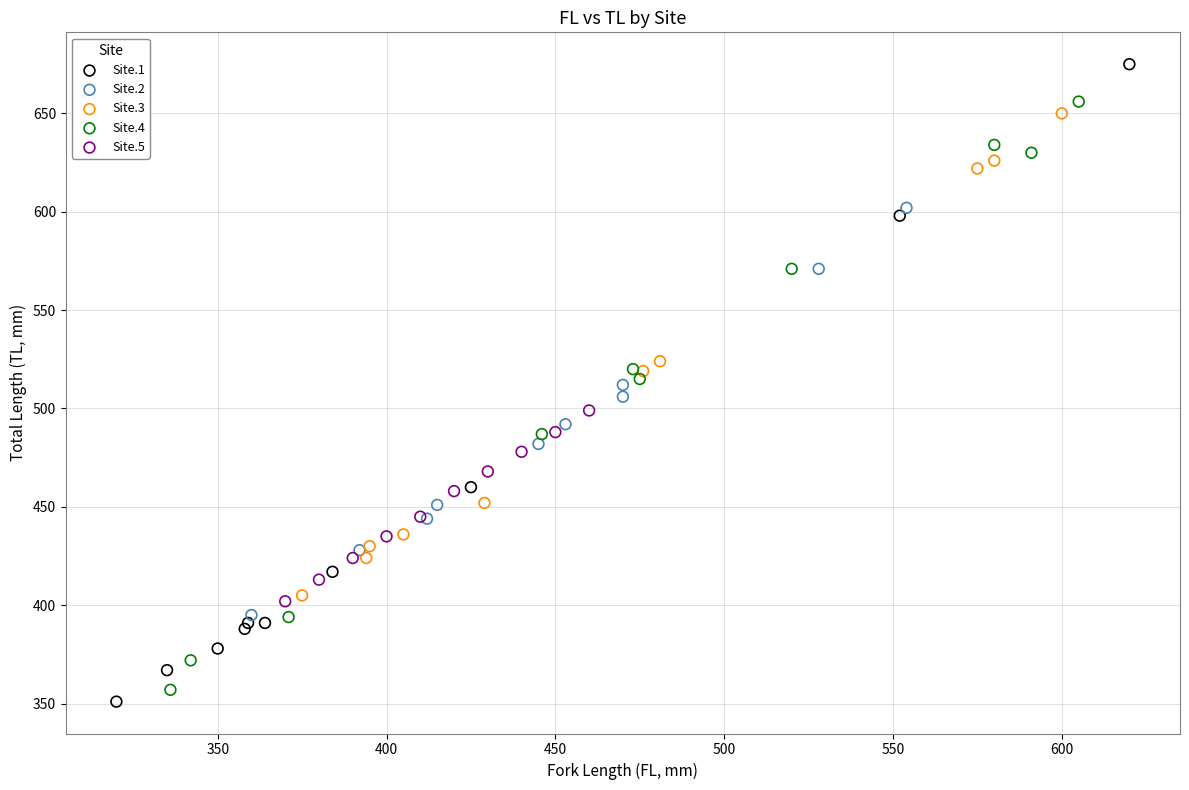

What are all the series names shown in the legend?

Site.1, Site.2, Site.3, Site.4, Site.5